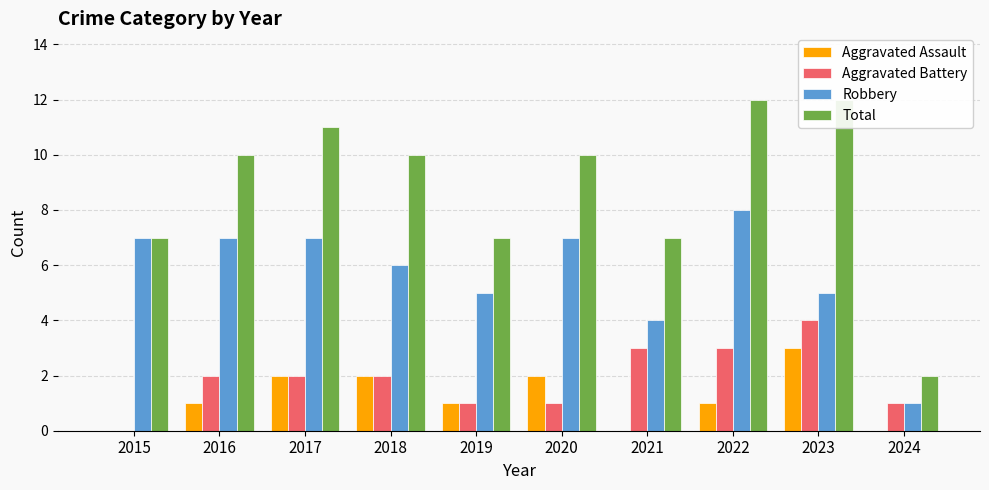

How many bars are there in each group?

4